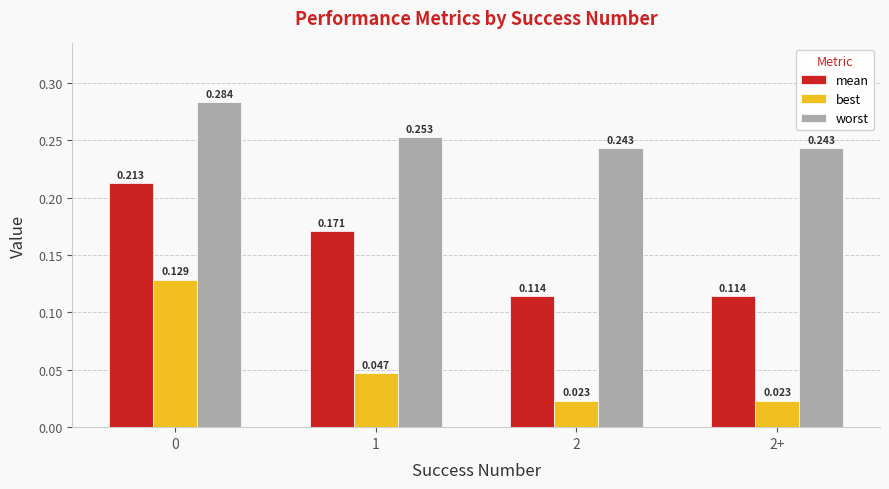

Which series has the largest total across all categories?

worst